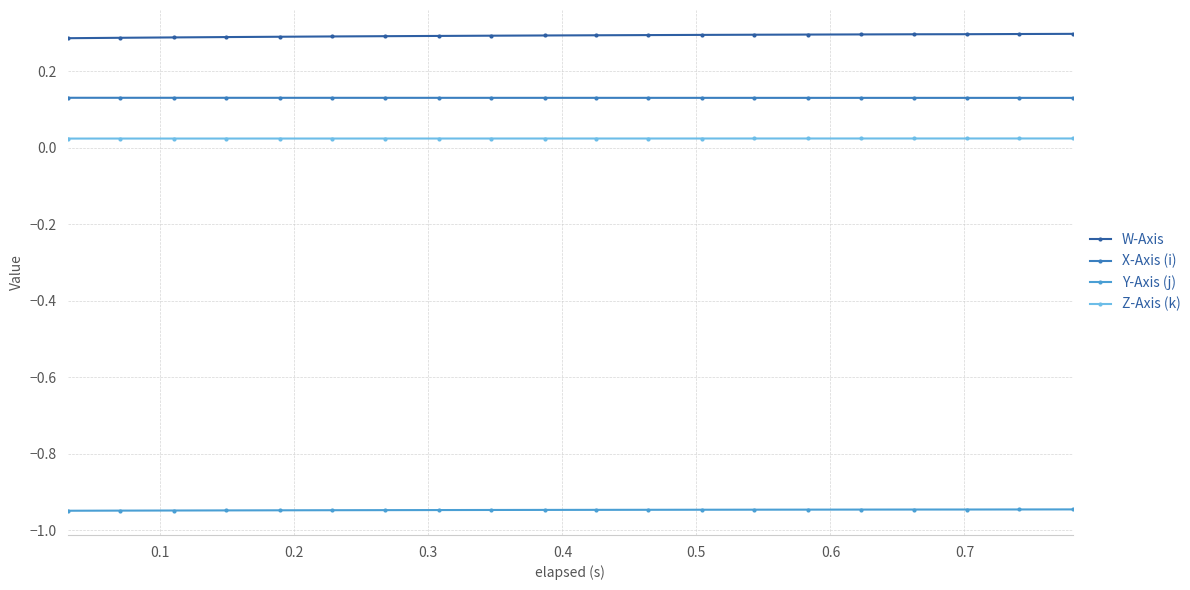

What is the sum of all W-Axis values?

5.9